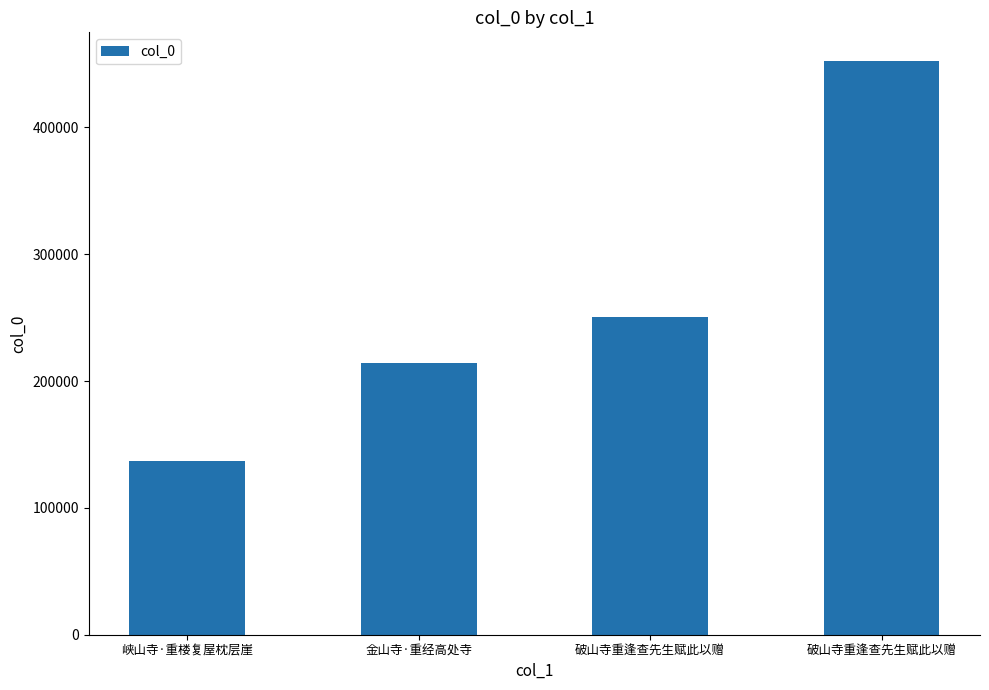

Rank the categories by value from highest to lowest.

破山寺重逢查先生赋此以赠, 破山寺重逢查先生赋此以赠, 金山寺·重经高处寺, 峡山寺·重楼复屋枕层崖